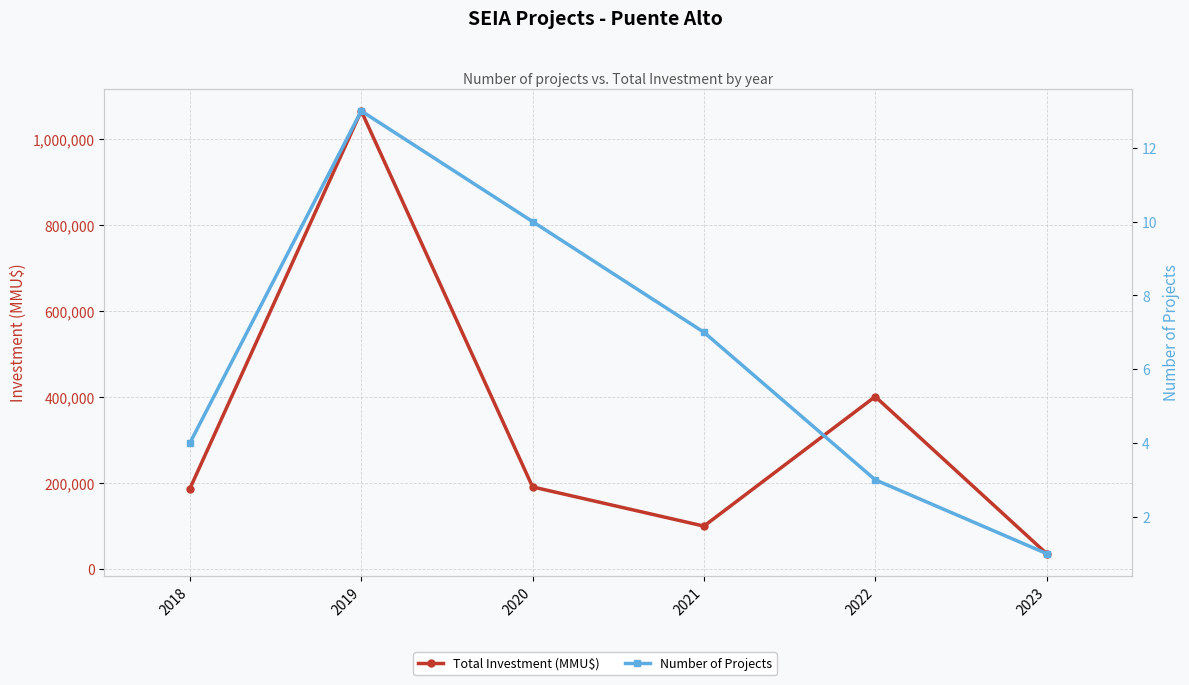

The value of Number of Projects at 2020 is 4. True or false?

False